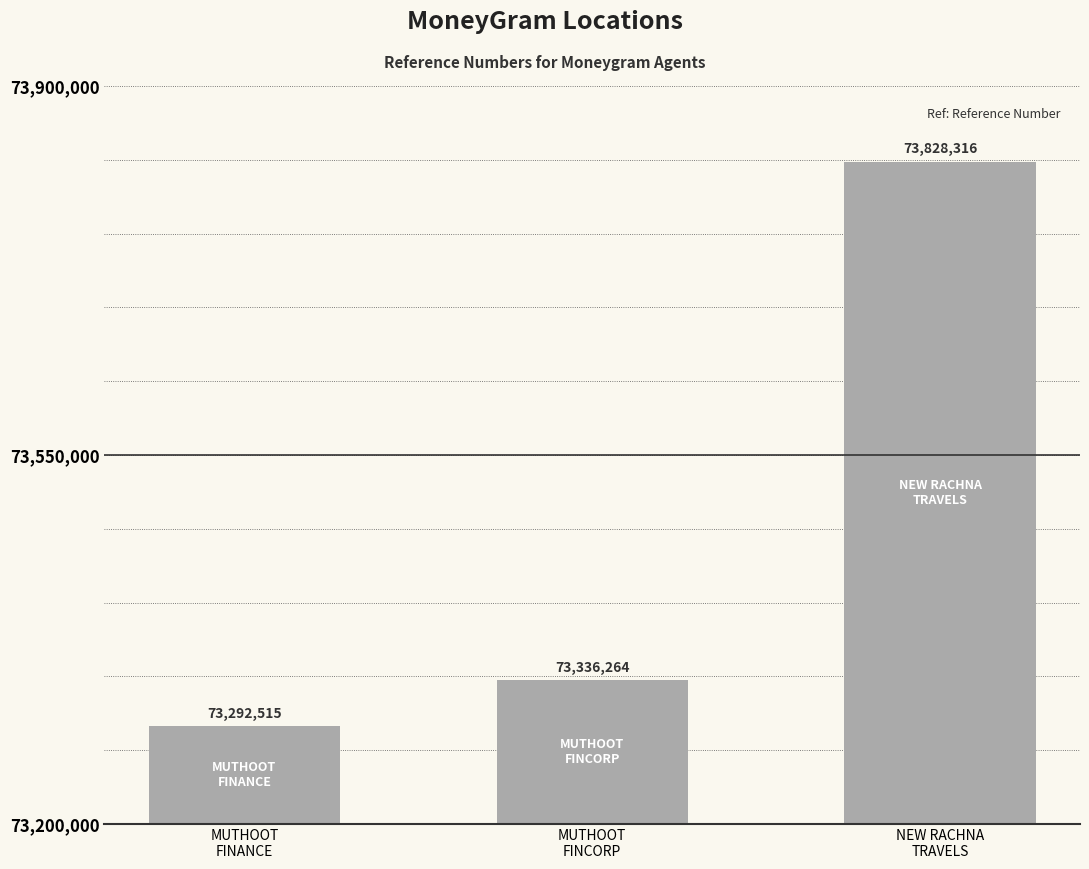

What position from the right is MUTHOOT
FINCORP?

2